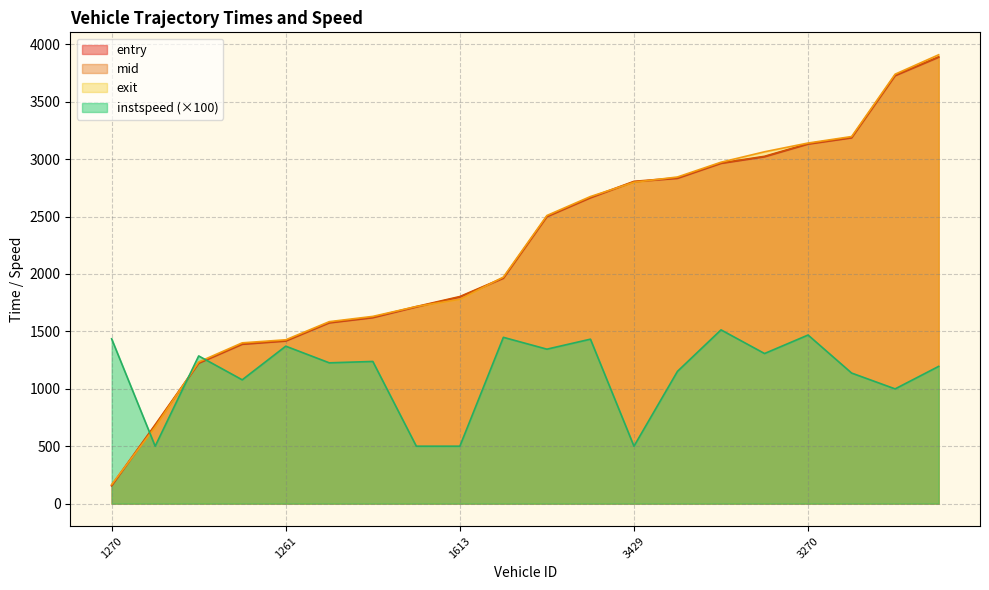

The value of entry at 1415 is 2839.7. True or false?

False